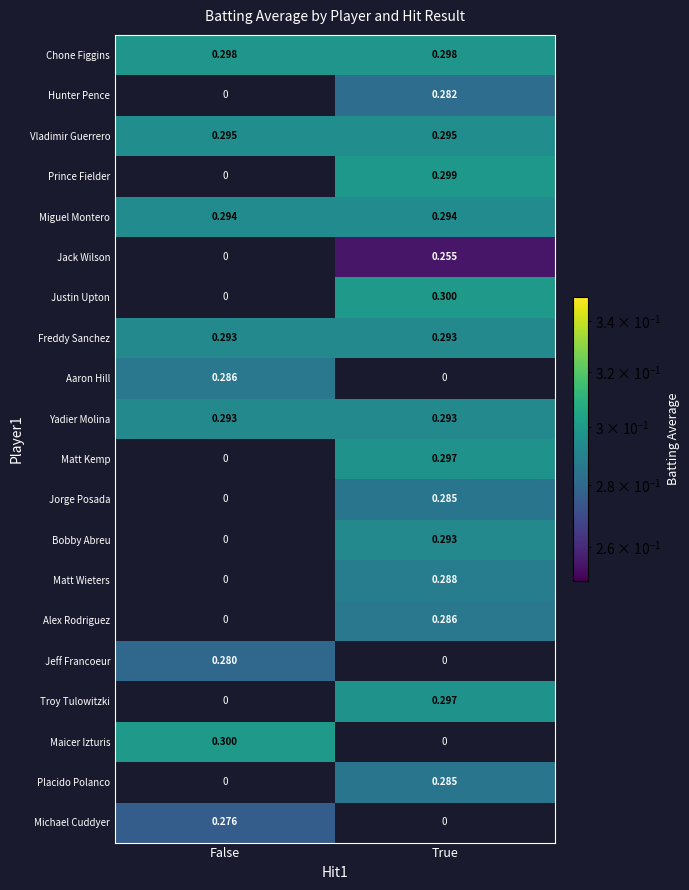

Rank the categories by Aaron Hill value from highest to lowest.

False, True